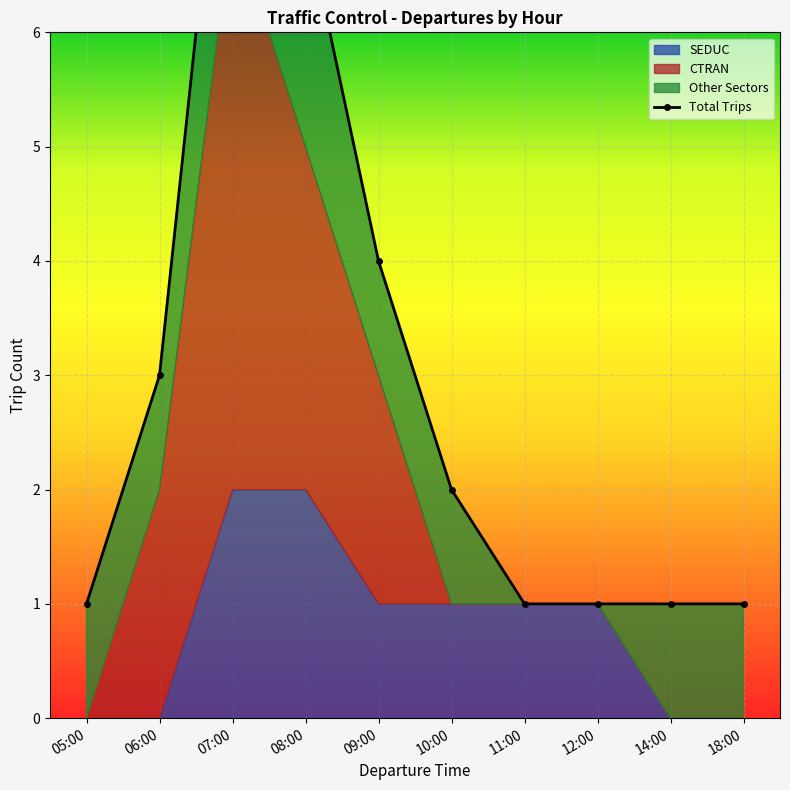

Which category has the highest value across all series?

07:00